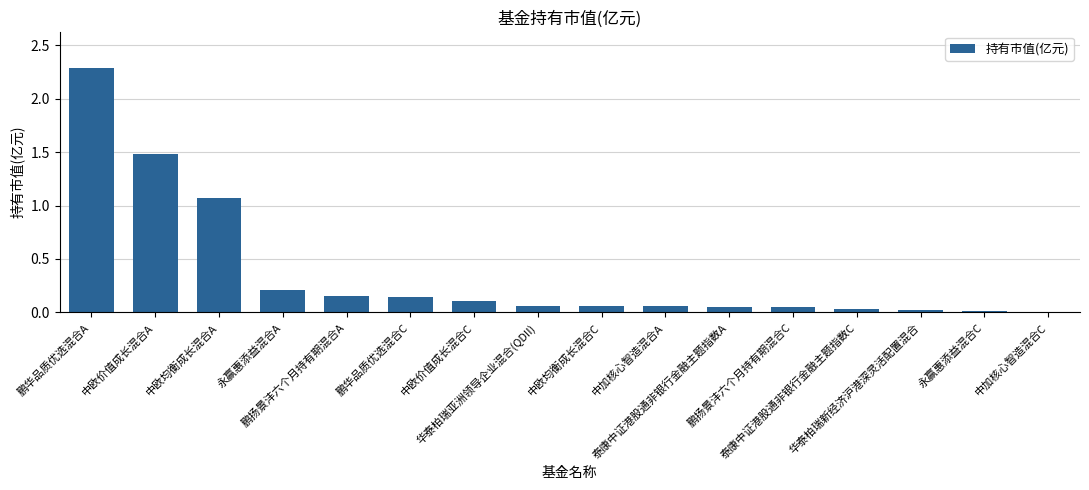

Which label corresponds to the largest value in the chart?

鹏华品质优选混合A